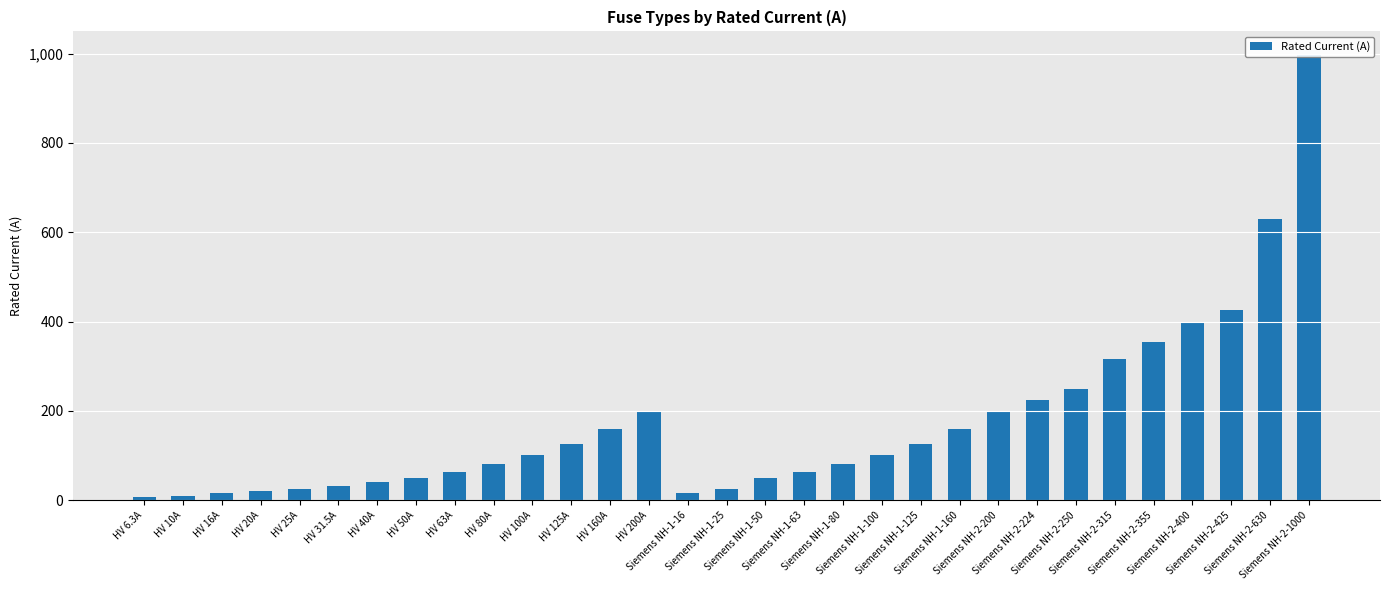

What is the label of the 20th bar from the left?

Siemens NH-1-100